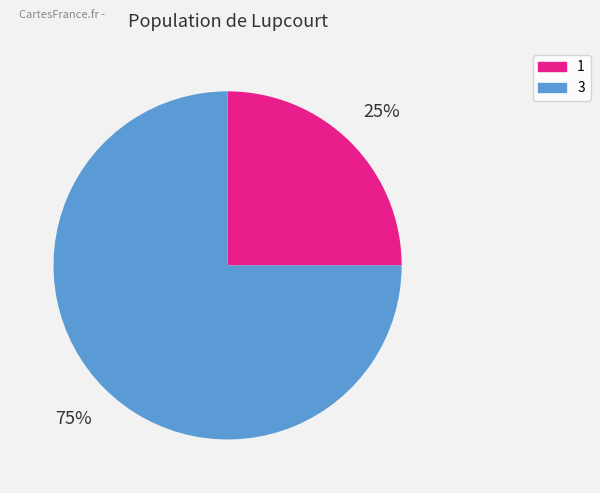

Which category has the biggest portion of the pie?

3